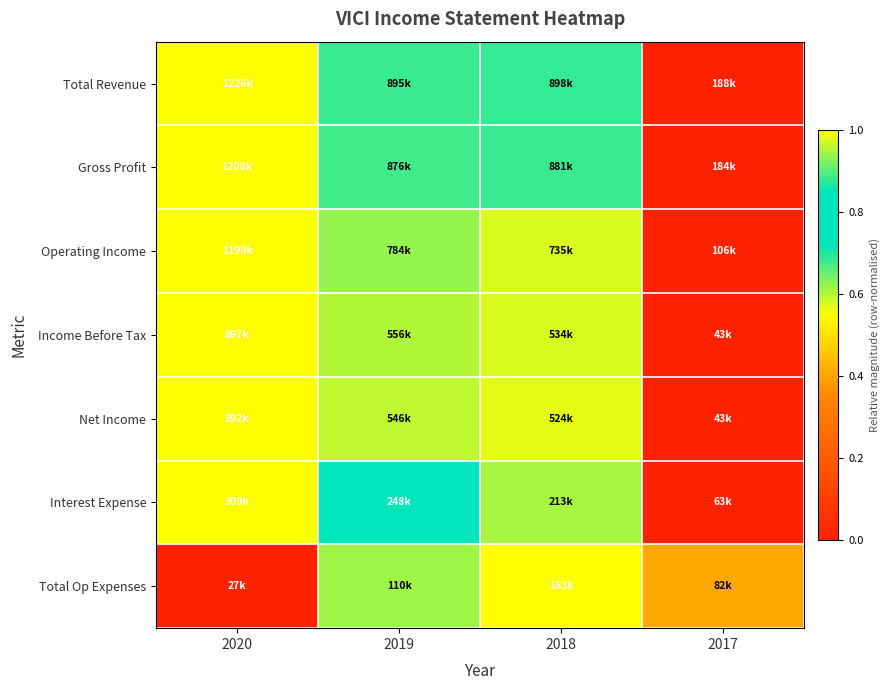

Reading left to right, list all the values displayed in this chart.

Total Revenue: 2020=1.0	2019=0.7	2018=0.7	2017=0.0
Gross Profit: 2020=1.0	2019=0.7	2018=0.7	2017=0.0
Operating Income: 2020=1.0	2019=0.6	2018=0.6	2017=0.0
Income Before Tax: 2020=1.0	2019=0.6	2018=0.6	2017=0.0
Net Income: 2020=1.0	2019=0.6	2018=0.6	2017=0.0
Interest Expense: 2020=1.0	2019=0.8	2018=0.6	2017=0.0
Total Op Expenses: 2020=0.0	2019=0.6	2018=1.0	2017=0.4